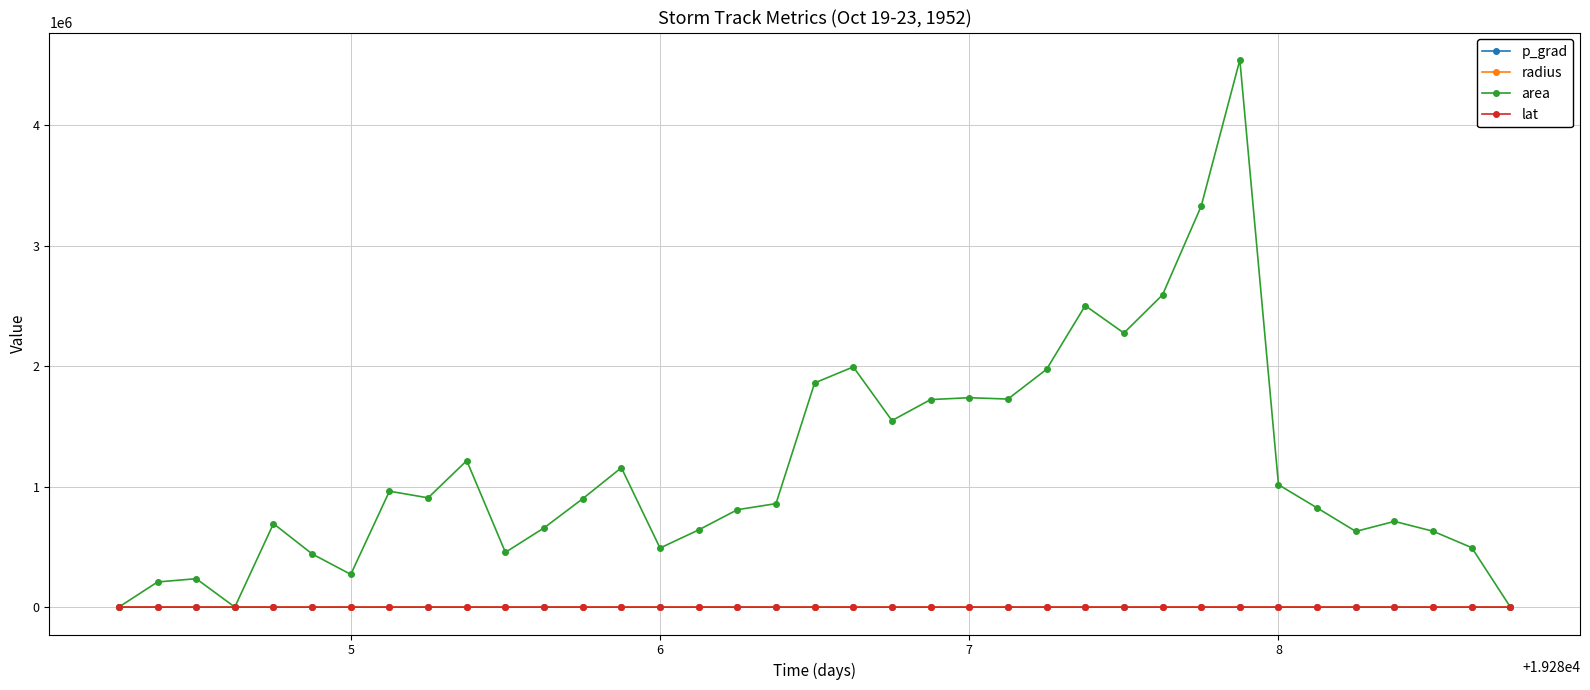

In radius, how many points are higher than both neighbors (excluding endpoints)?

10